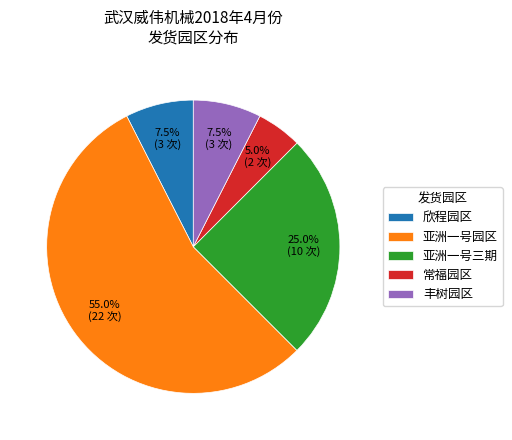

Do 亚洲一号三期 and 常福园区 together represent more than half of the pie?

No